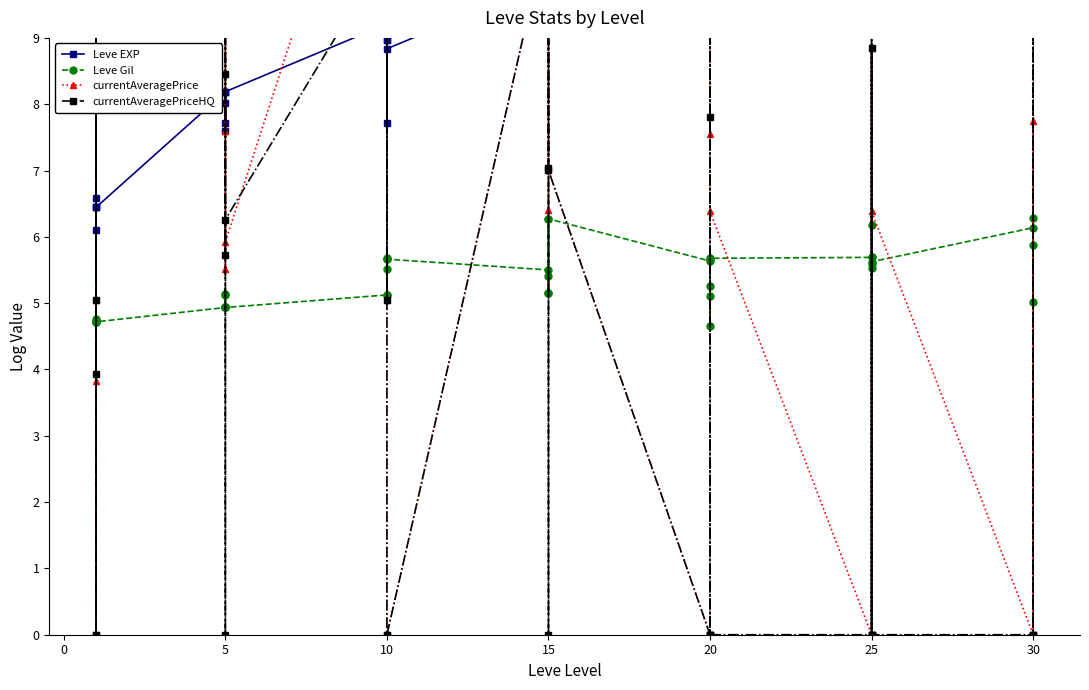

What are all the series names shown in the legend?

Leve EXP, Leve Gil, currentAveragePrice, currentAveragePriceHQ